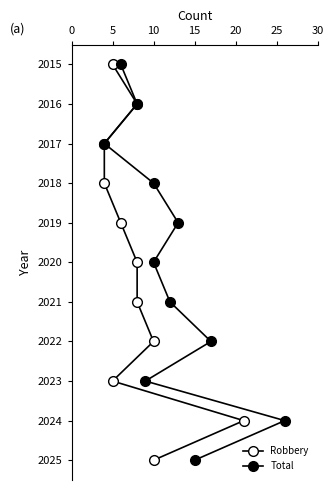

Does the chart display data point markers on the line(s)?

Yes